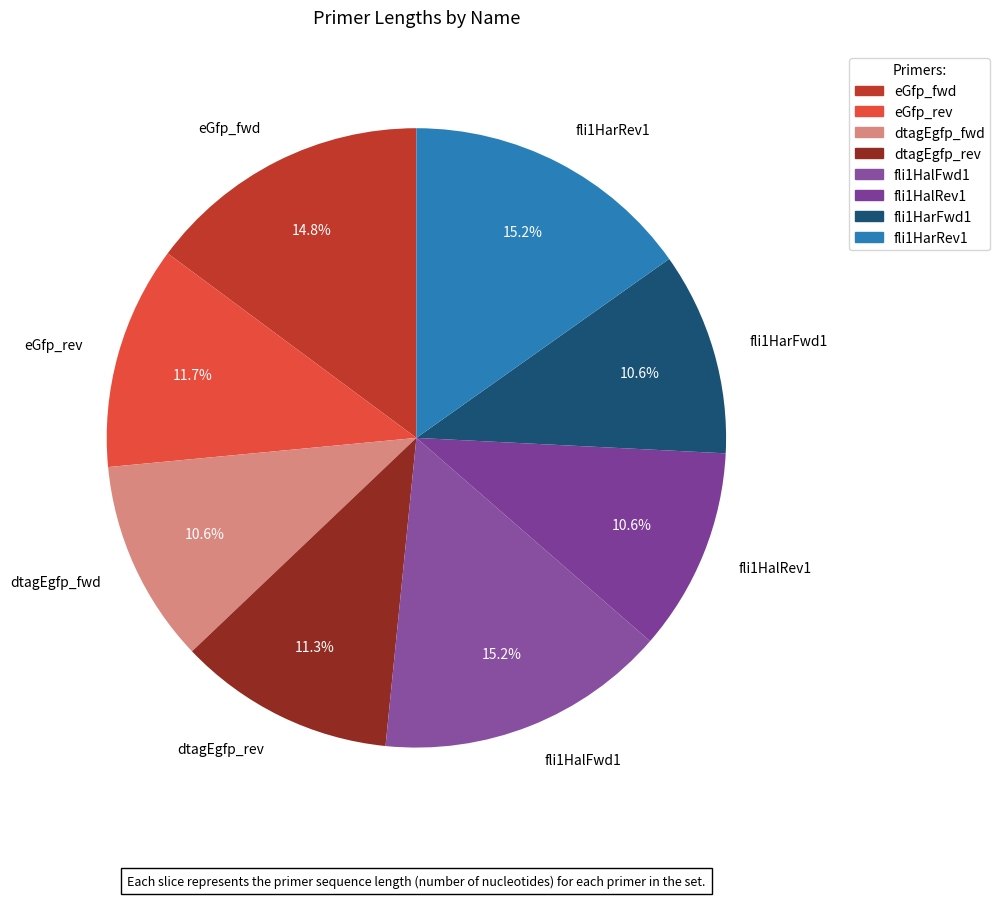

To the nearest percent, what portion does fli1HarFwd1 represent?

11%